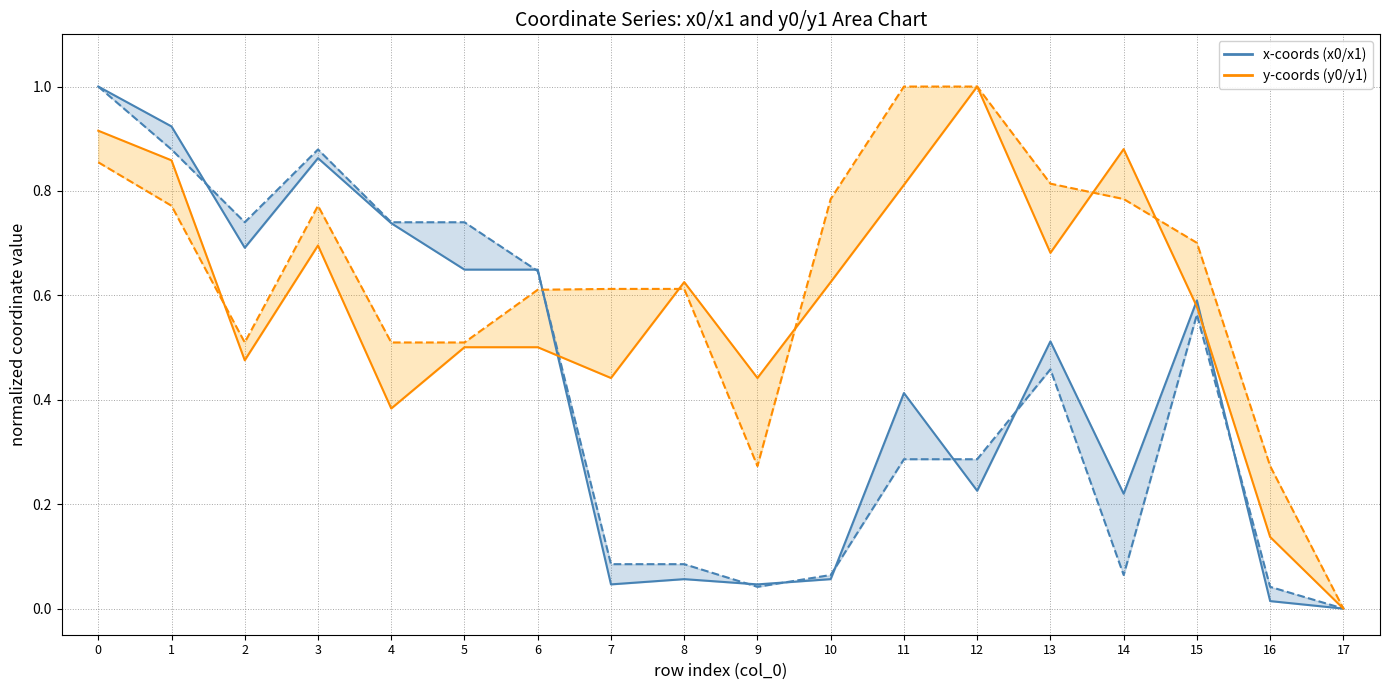

The x1 series shows 0.2 at 14. True or false?

False